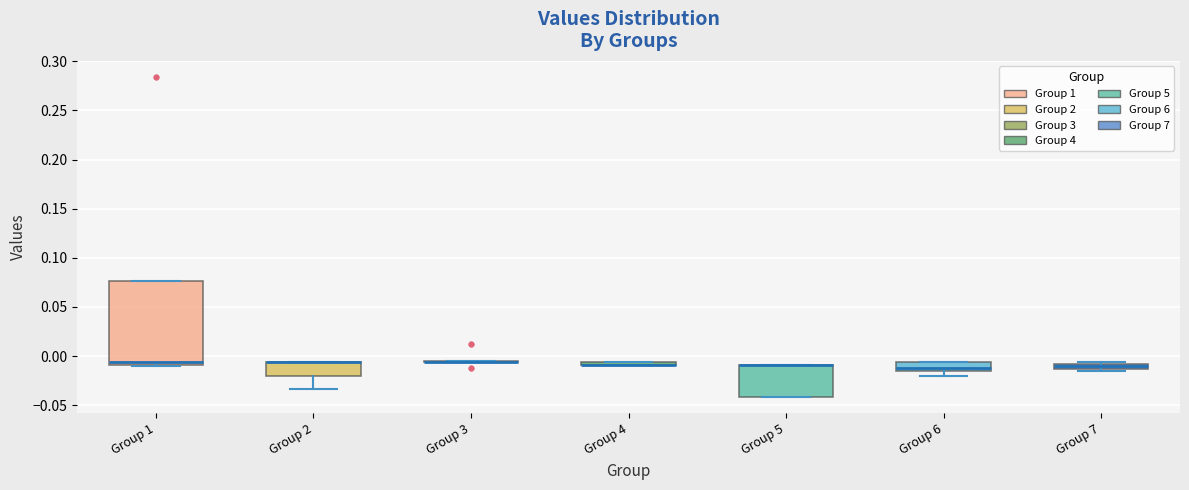

Where is the upper edge of the box for Group 4 on the y-axis? The values are not printed on the chart, so give them approximately, as read against the axis.

-0.005